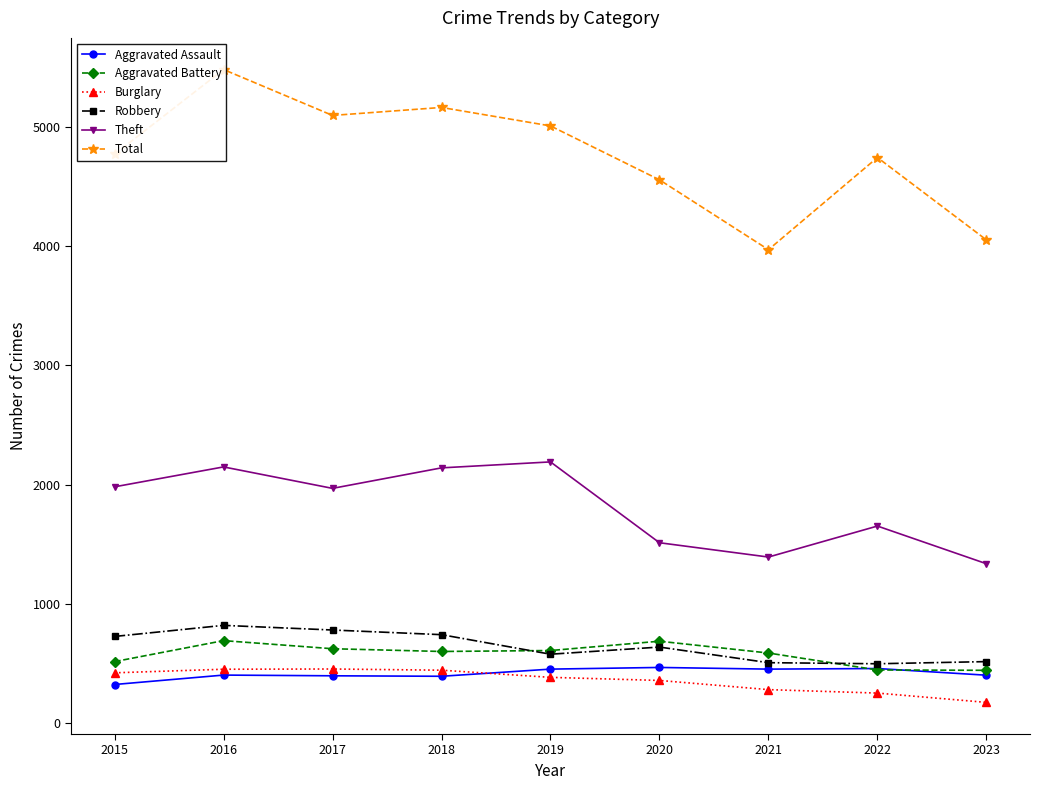

The value of Total at 2023 is 4052. True or false?

True